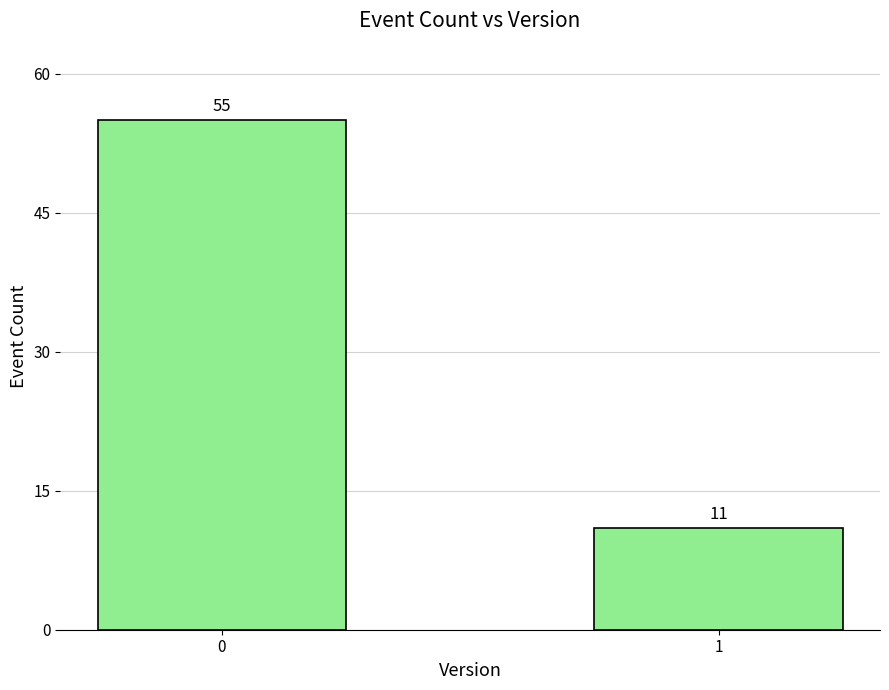

Approximately how many times larger is the value at 1 compared to 0?

0.2